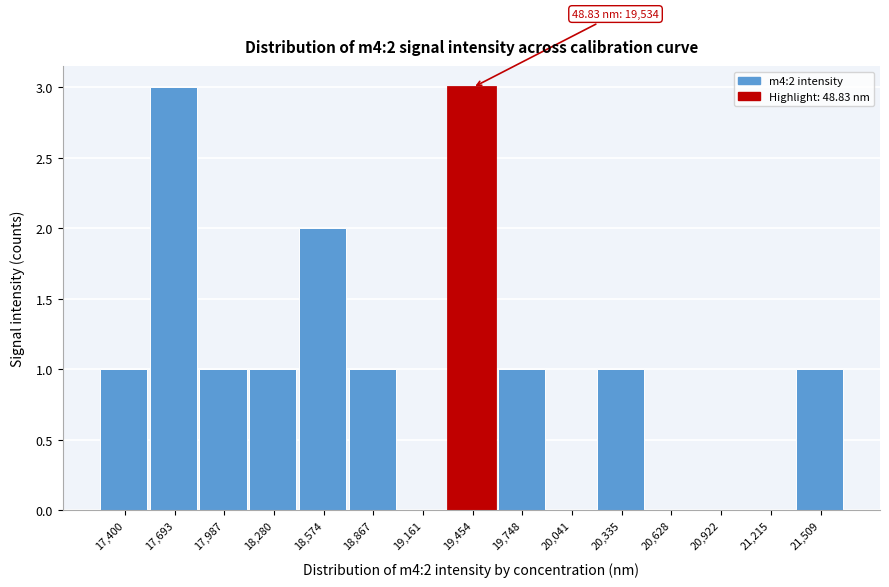

Reading left to right, what are all the values shown in this chart?

17,400=1	17,693=3	17,987=1	18,280=1	18,574=2	18,867=1	19,161=0	19,454=3	19,748=1	20,041=0	20,335=1	20,628=0	20,922=0	21,215=0	21,509=1